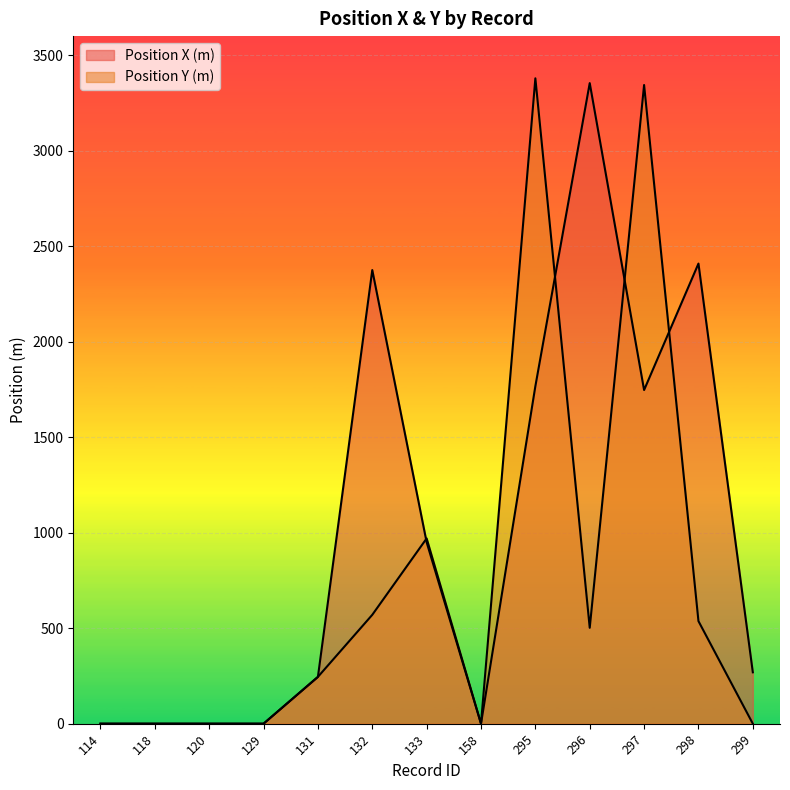

What is the difference between the maximum and minimum values in the Position X (m) series?

3354